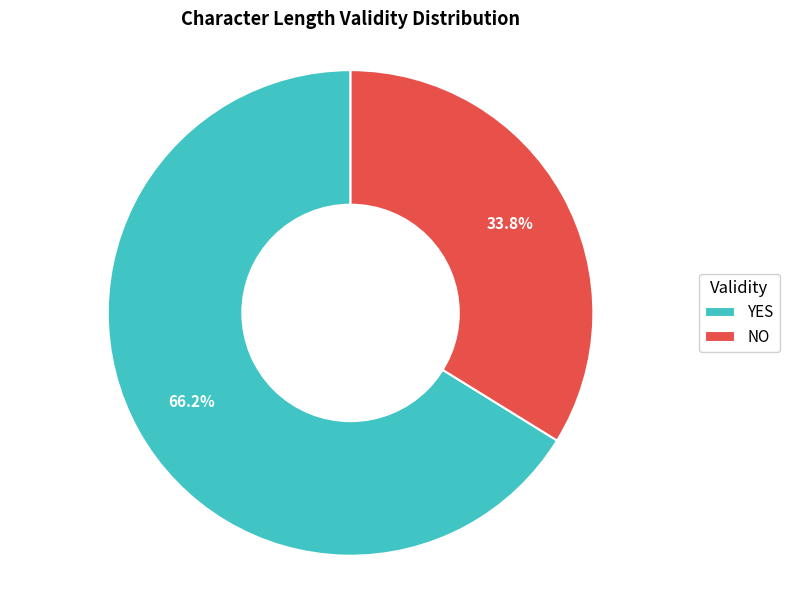

What is the smallest slice in the pie chart?

NO